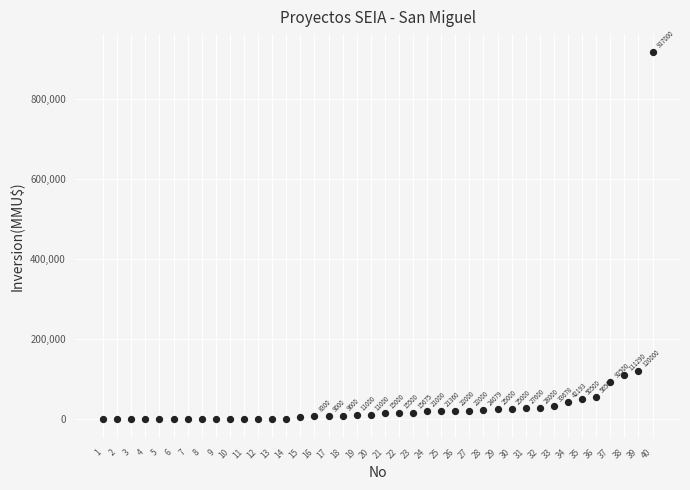

What is the range of Y values (max minus min)?

917000